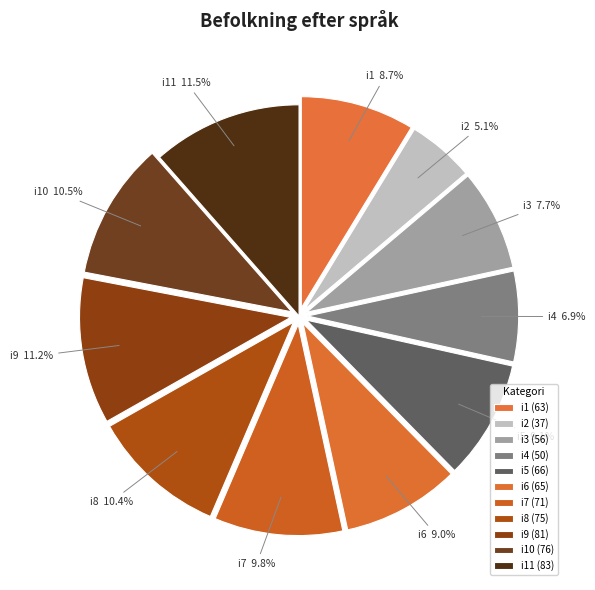

Count the number of slices in the pie.

11